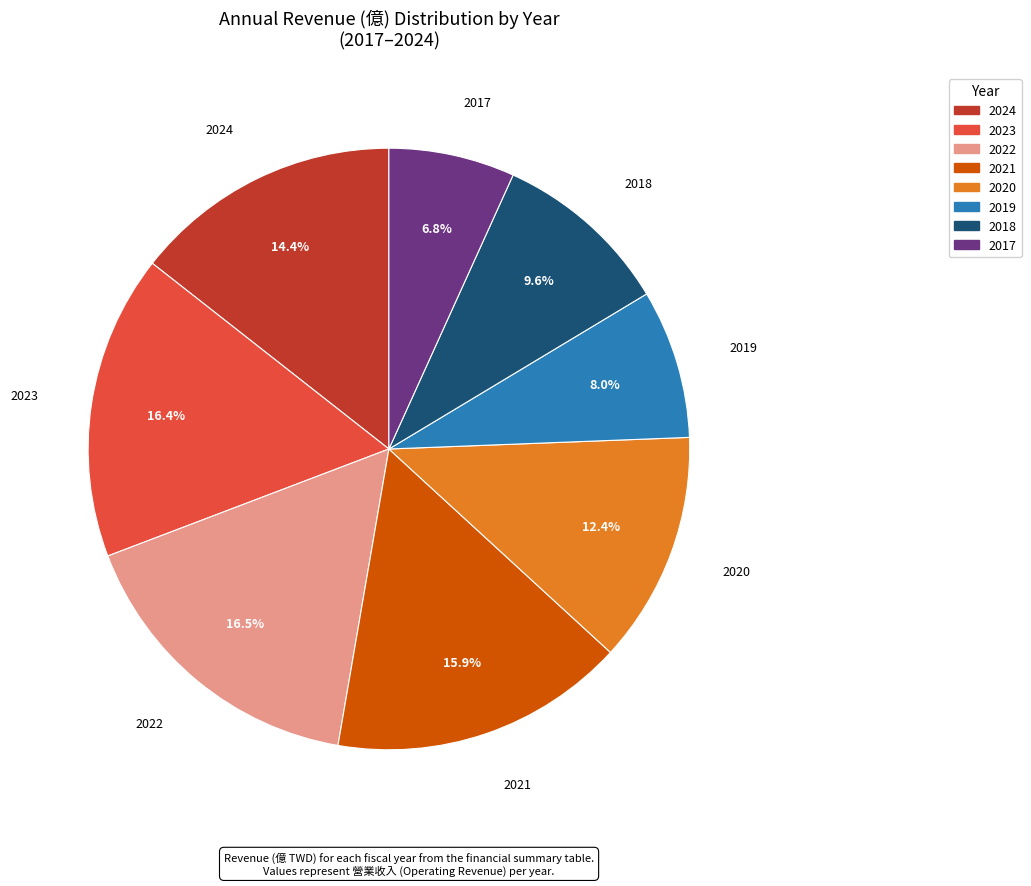

Combined, what portion of the pie is 2022 and 2024?

30.9%